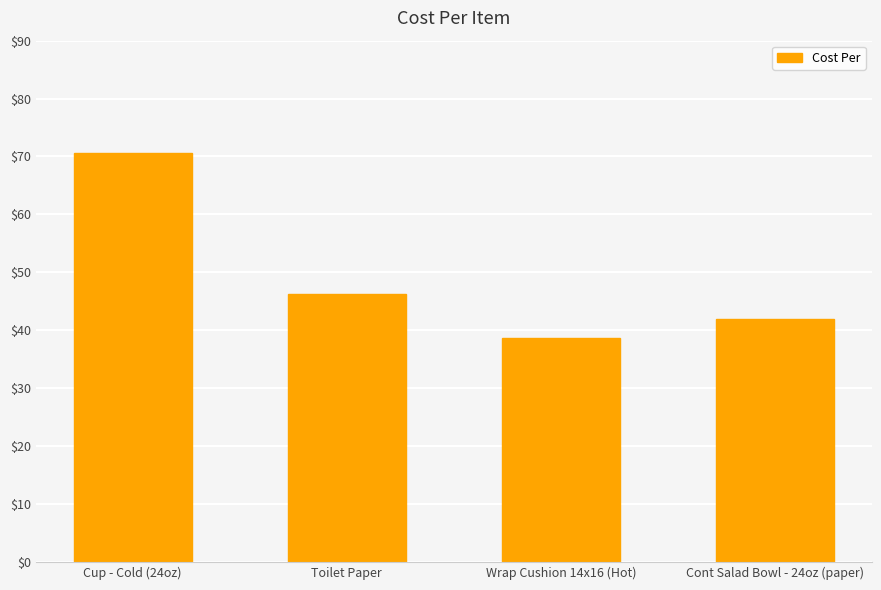

Reading left to right, what are all the values shown in this chart?

70.7	46.3	38.6	41.9